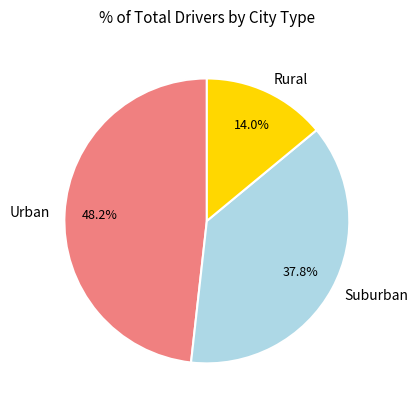

Count the number of slices in the pie.

3